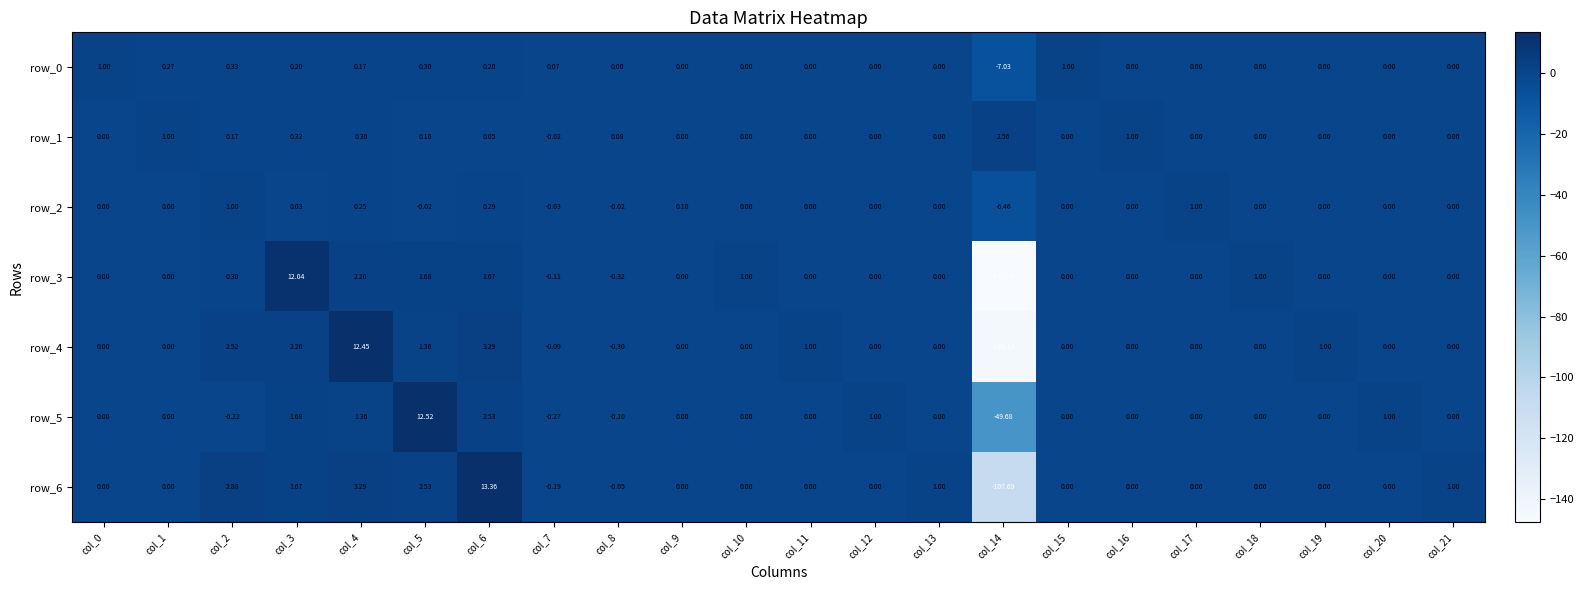

At how many categories does at least one series exceed -131?

22